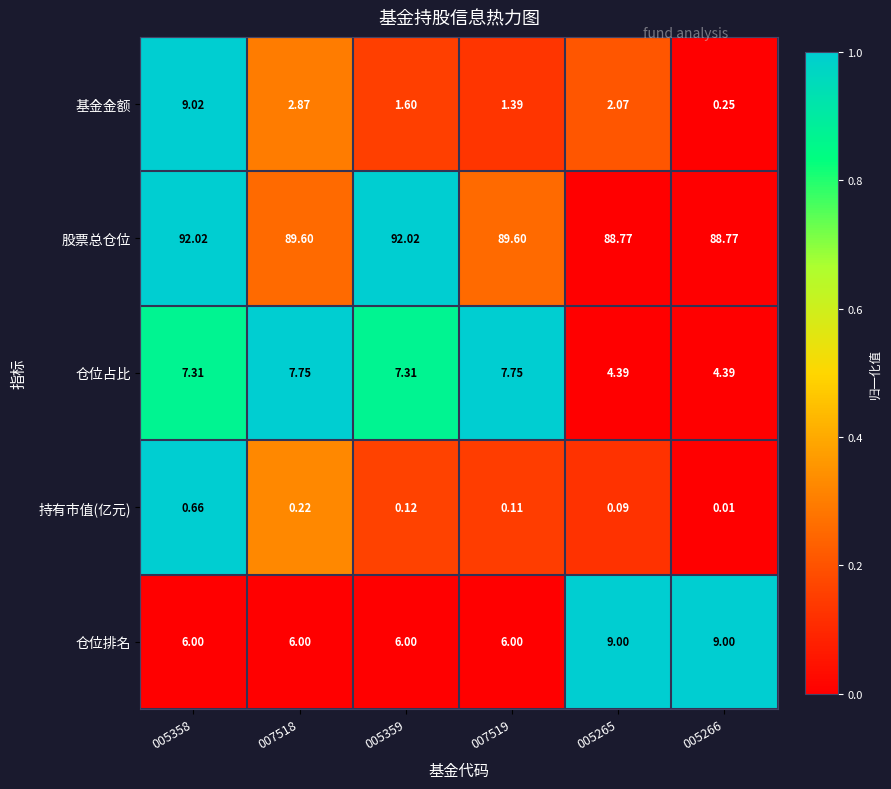

At 007519, list the series in order from smallest to largest.

持有市值(亿元), 基金金额, 仓位排名, 仓位占比, 股票总仓位